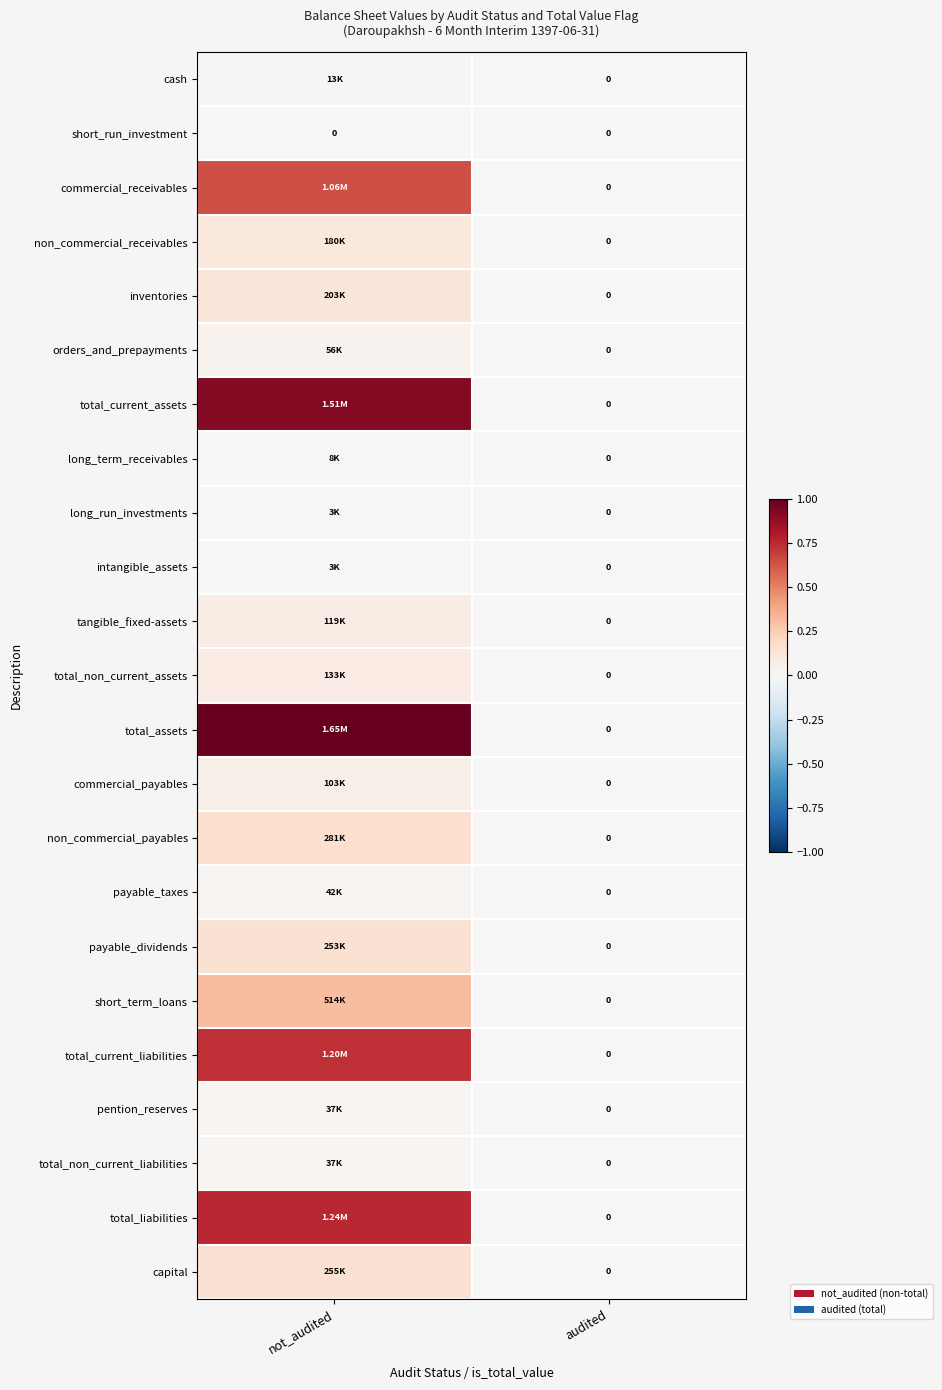

Is the value of non_commercial_receivables at not_audited greater than the value of capital at not_audited?

No